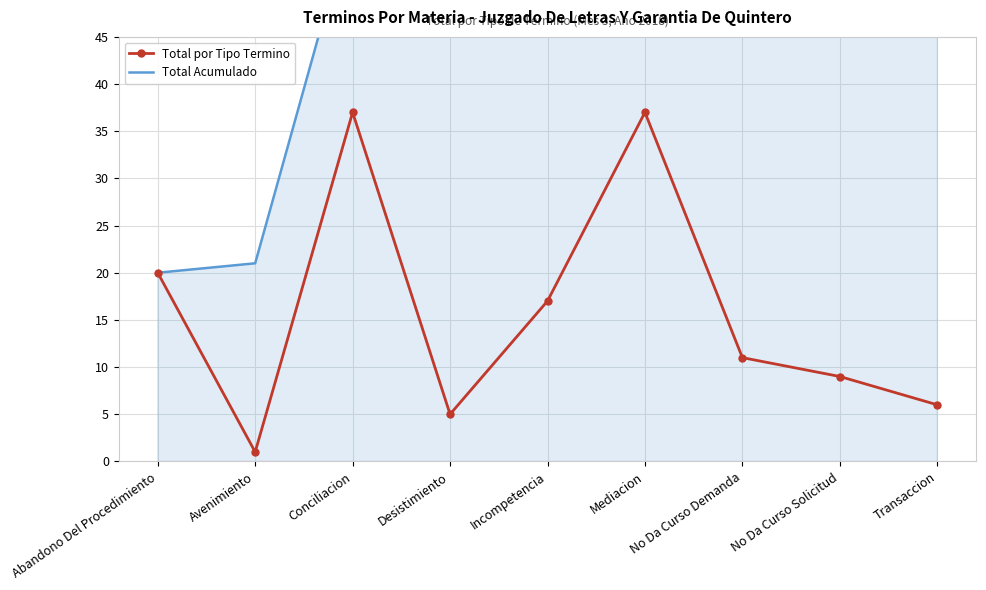

Which series has the largest range (max minus min)?

Total Acumulado